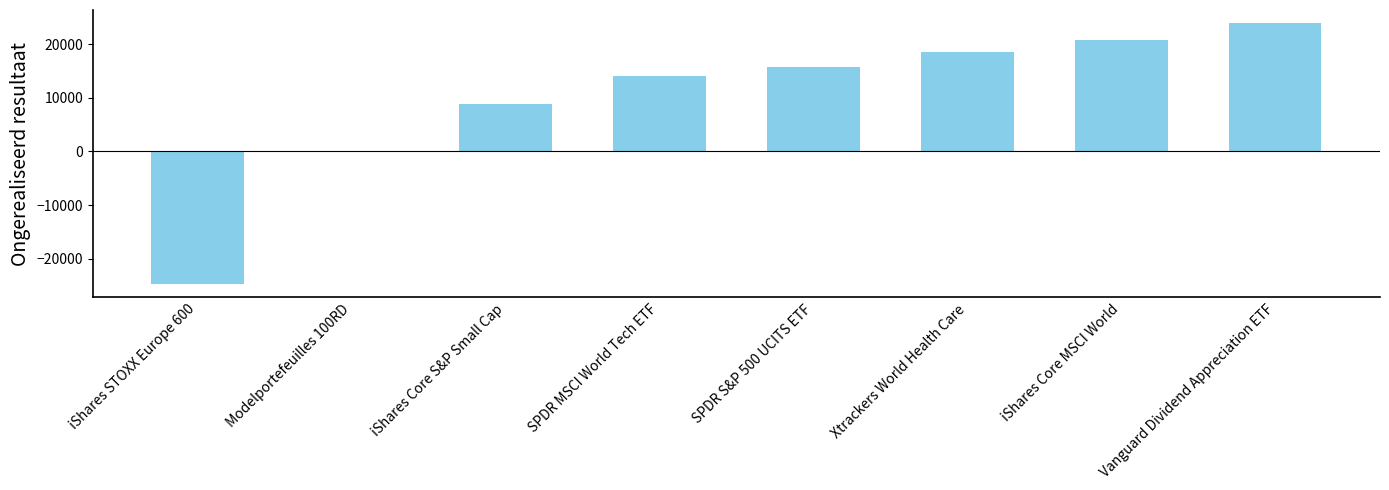

Are the bars horizontal?

No